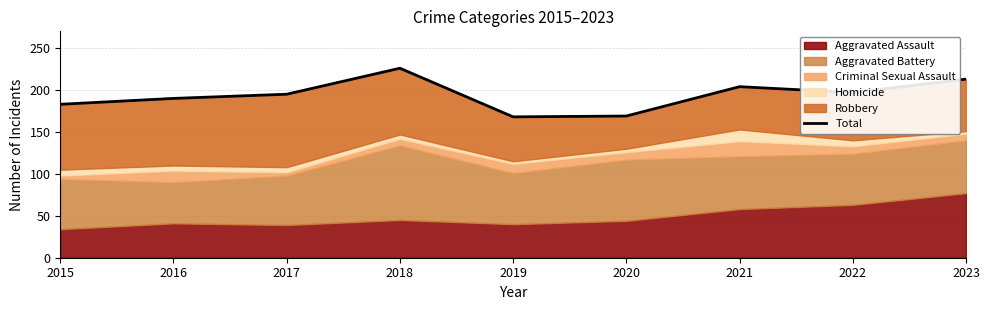

What is the difference between the second highest and second lowest values?

44